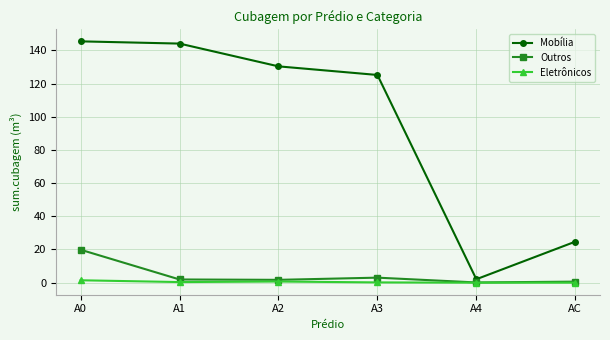

Where is the first local minimum for Mobília?

A4